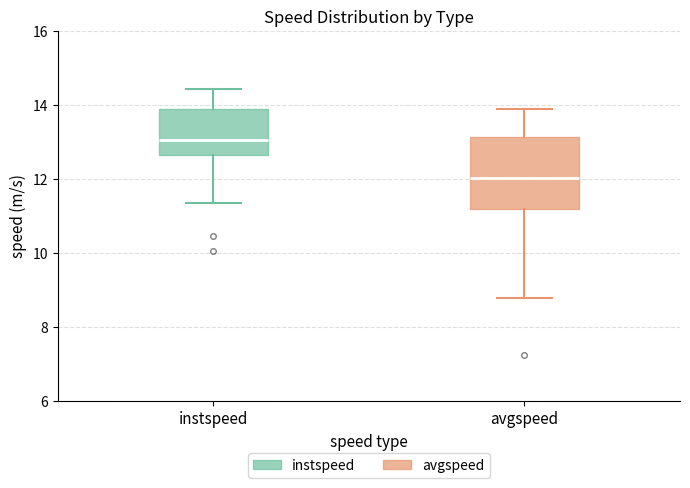

Which box's median line is the highest?

instspeed